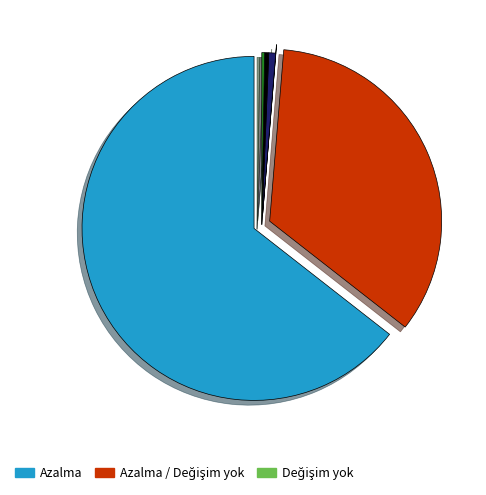

Does any single category account for the majority?

Yes